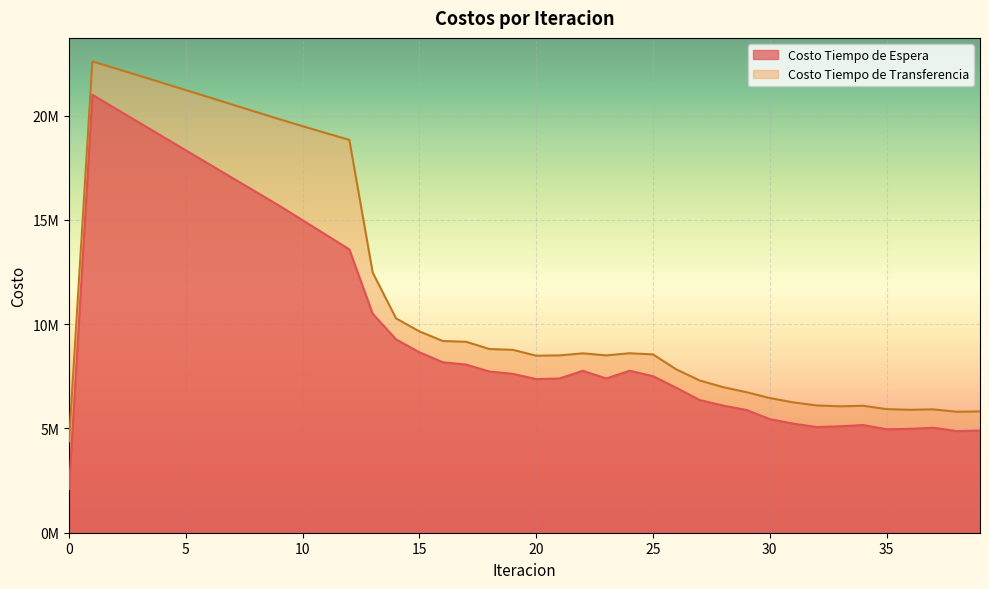

Where does the Costo Tiempo de Espera series first go above 7727167?

1